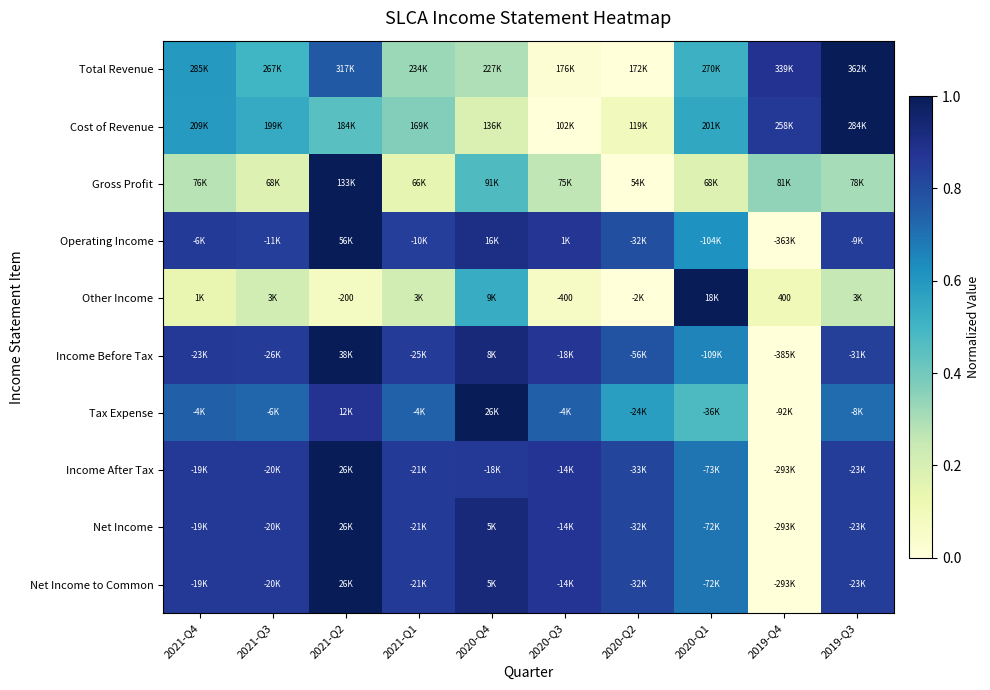

Read the Income Before Tax value at 2021-Q3.

0.8